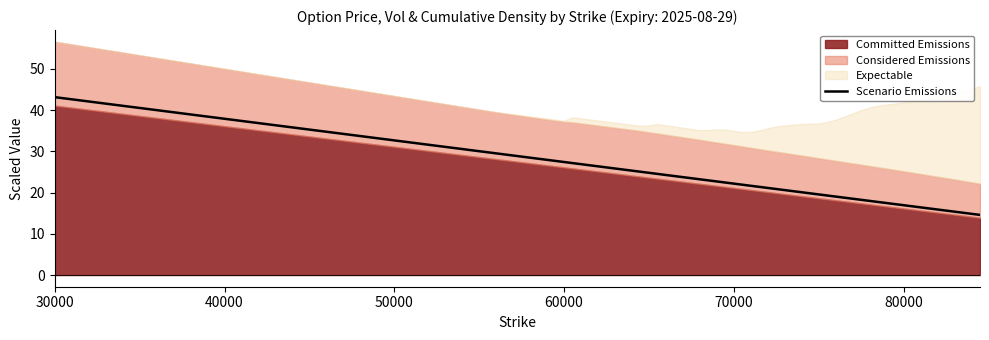

What is the value of the 20th point from the left?

19.8